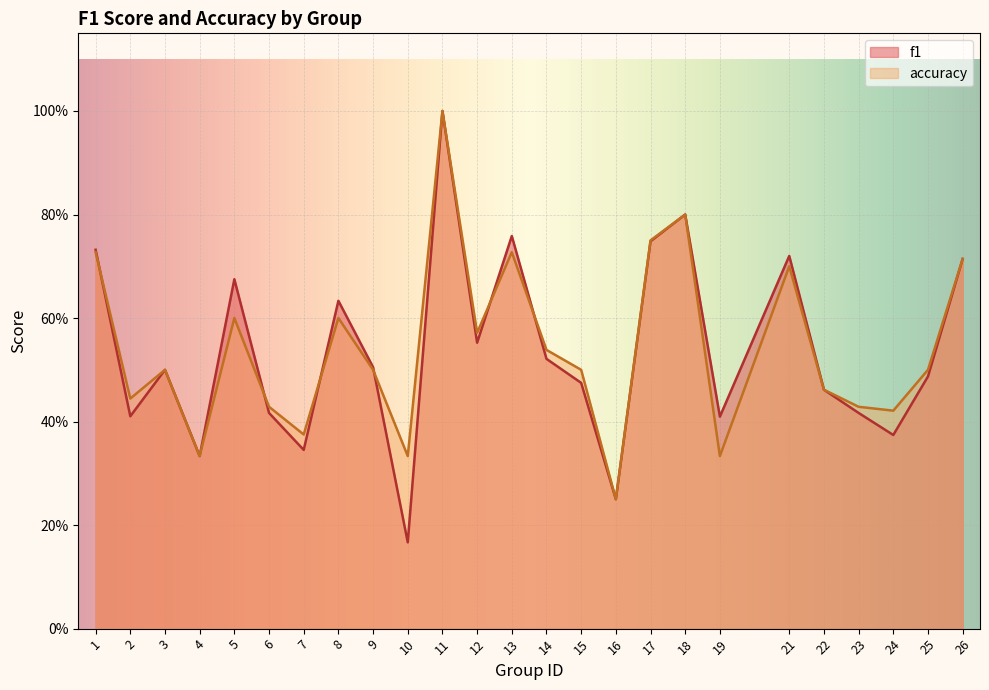

Reading left to right, list all the values displayed in this chart.

f1: 1=0.7	2=0.4	3=0.5	4=0.3	5=0.7	6=0.4	7=0.3	8=0.6	9=0.5	10=0.2	11=1.0	12=0.6	13=0.8	14=0.5	15=0.5	16=0.2	17=0.7	18=0.8	19=0.4	21=0.7	22=0.5	23=0.4	24=0.4	25=0.5	26=0.7
accuracy: 1=0.7	2=0.4	3=0.5	4=0.3	5=0.6	6=0.4	7=0.4	8=0.6	9=0.5	10=0.3	11=1.0	12=0.6	13=0.7	14=0.5	15=0.5	16=0.2	17=0.8	18=0.8	19=0.3	21=0.7	22=0.5	23=0.4	24=0.4	25=0.5	26=0.7